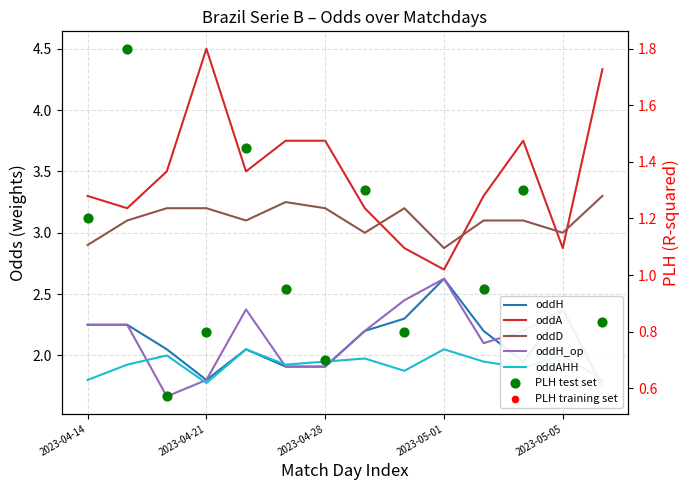

Which series has the largest total across all categories?

oddA